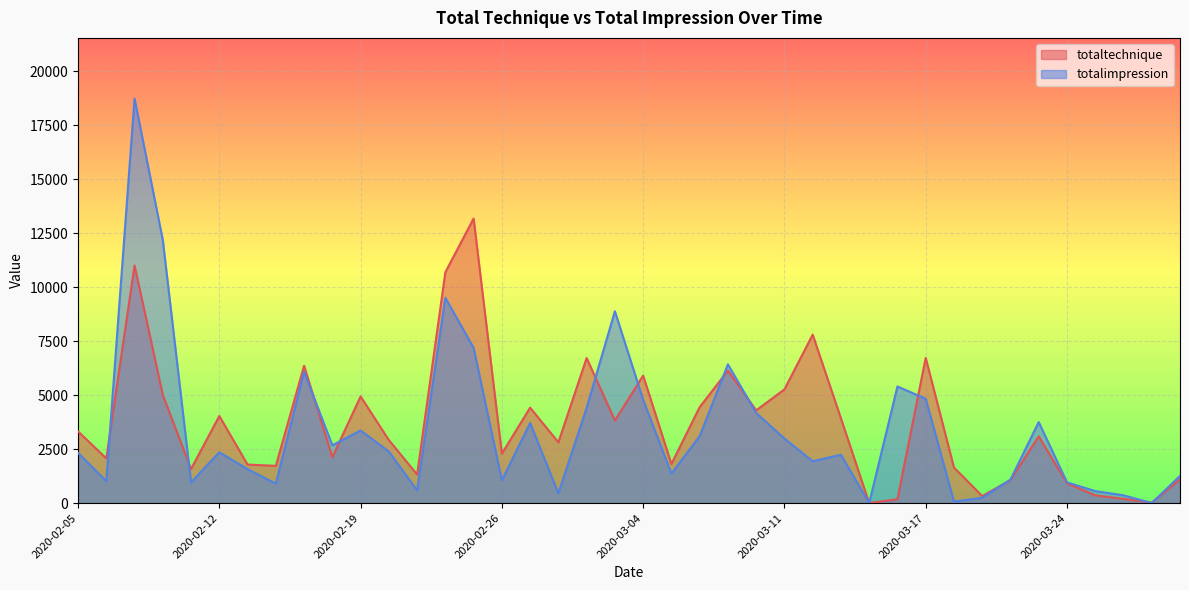

What is the difference between the maximum and minimum values in the totaltechnique series?

13182.8